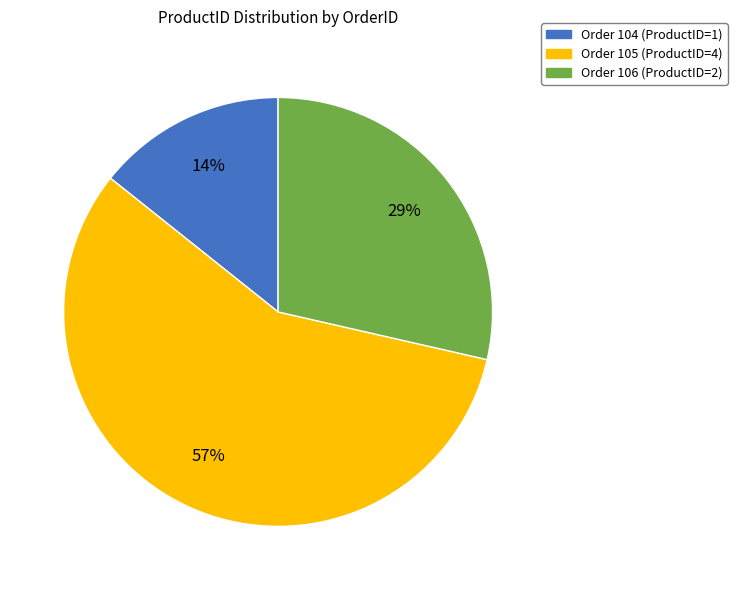

To the nearest percent, what is the average slice percentage?

33%